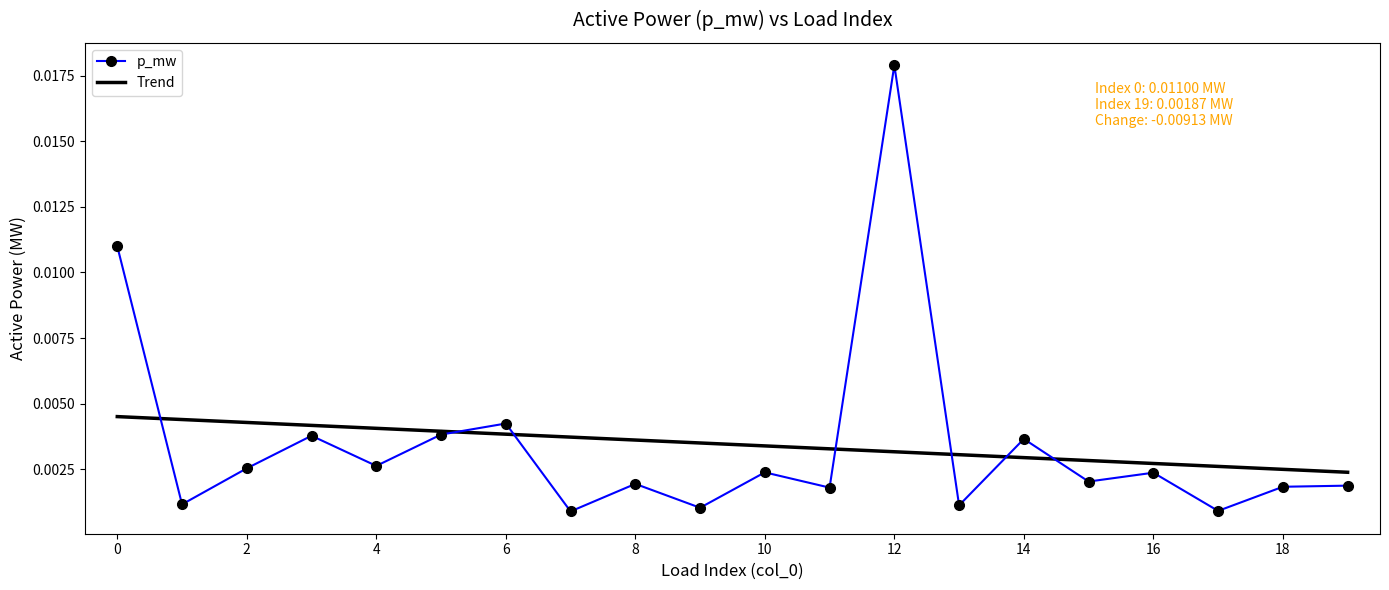

How many times do p_mw and Trend cross each other?

7